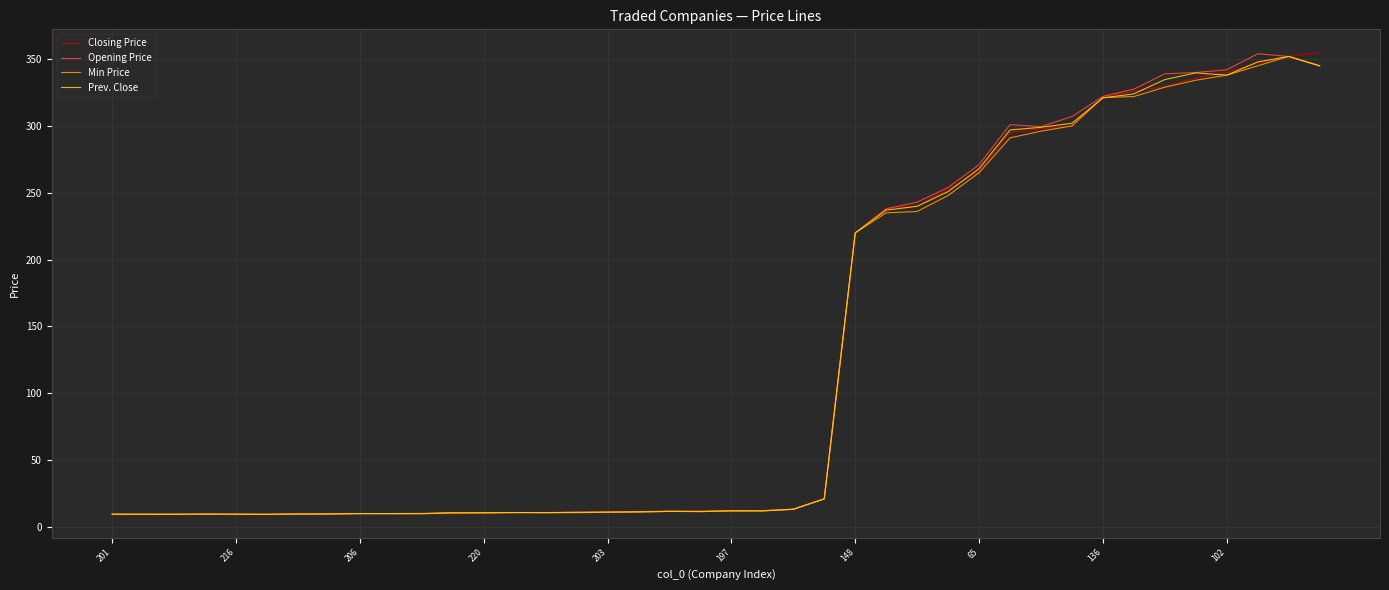

What is the lowest value of the Opening Price series?

9.4